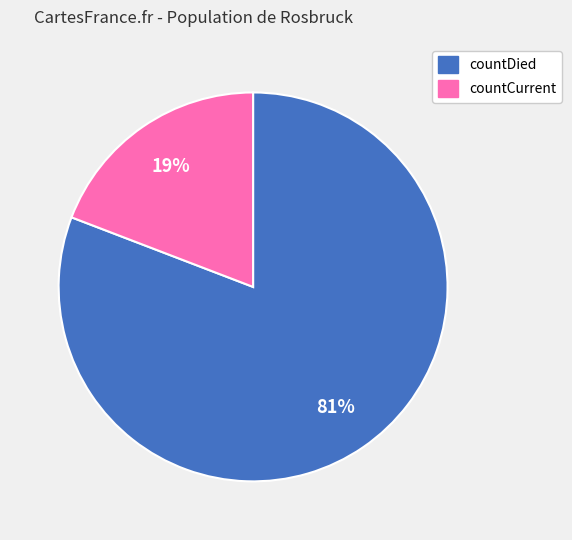

Rank the categories by value from highest to lowest.

countDied, countCurrent